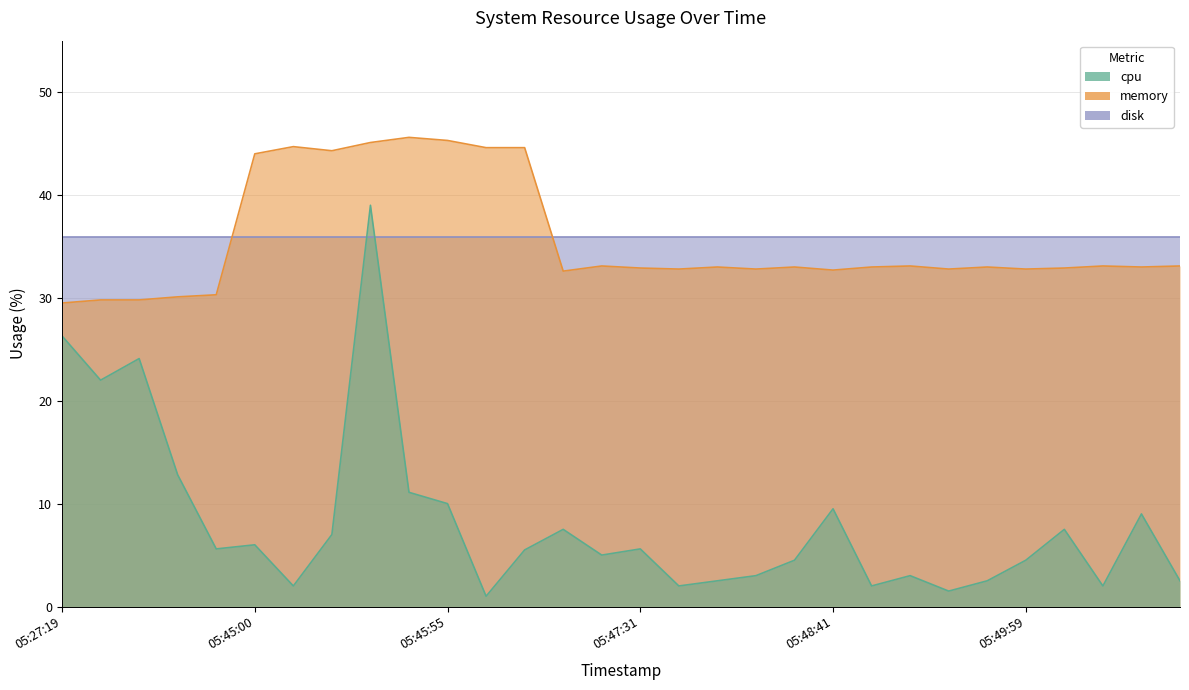

At which label does cpu first exceed 5?

05:27:19